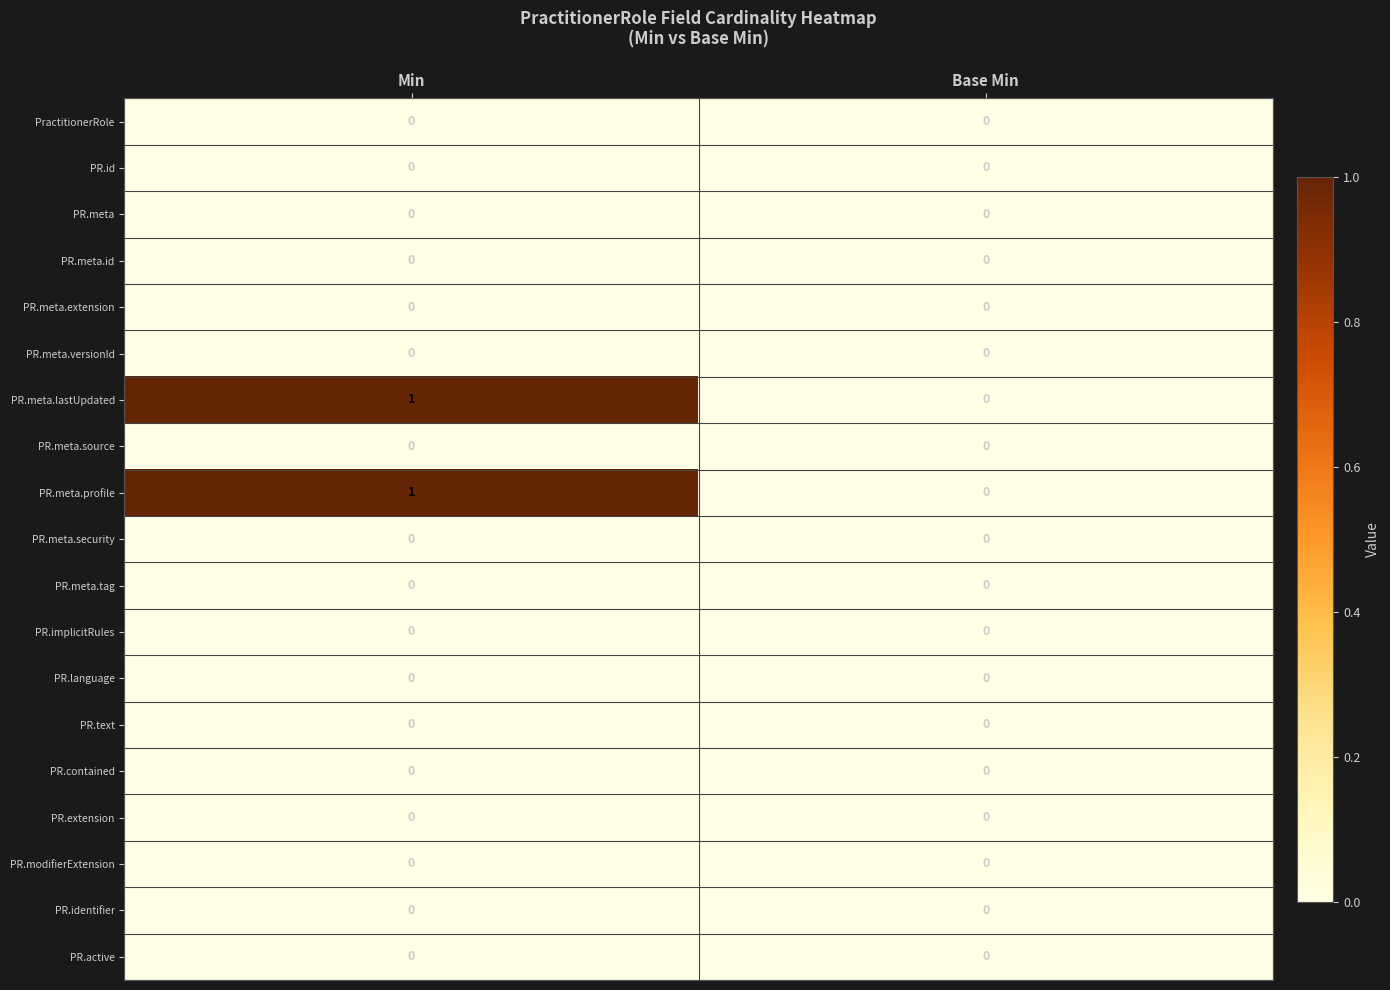

The PR.text series shows 0 at Base Min. True or false?

True